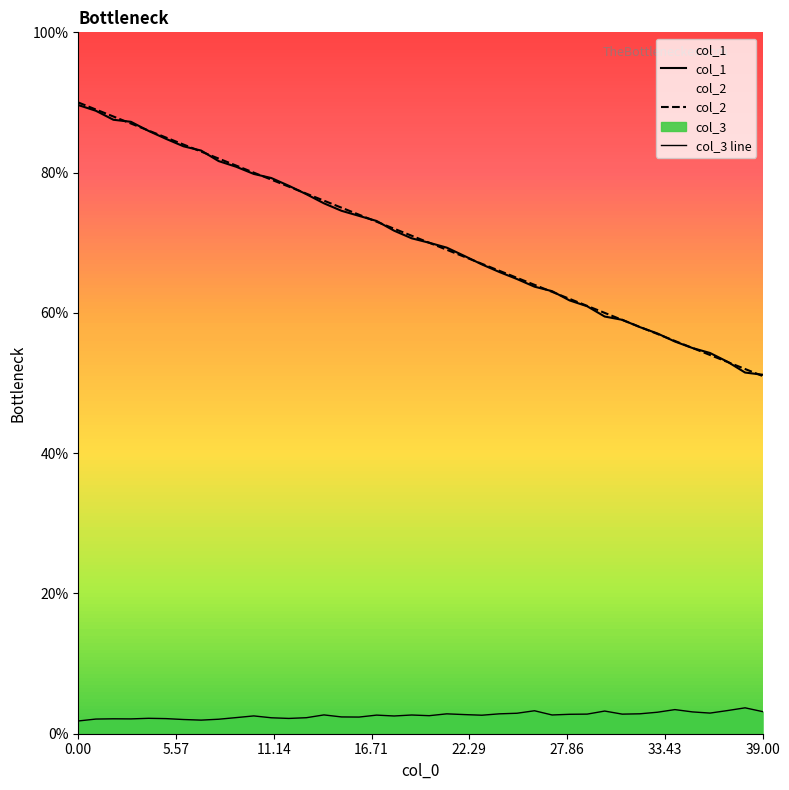

Rank the series at 27 from lowest to highest value.

col_3 line, col_2, col_1